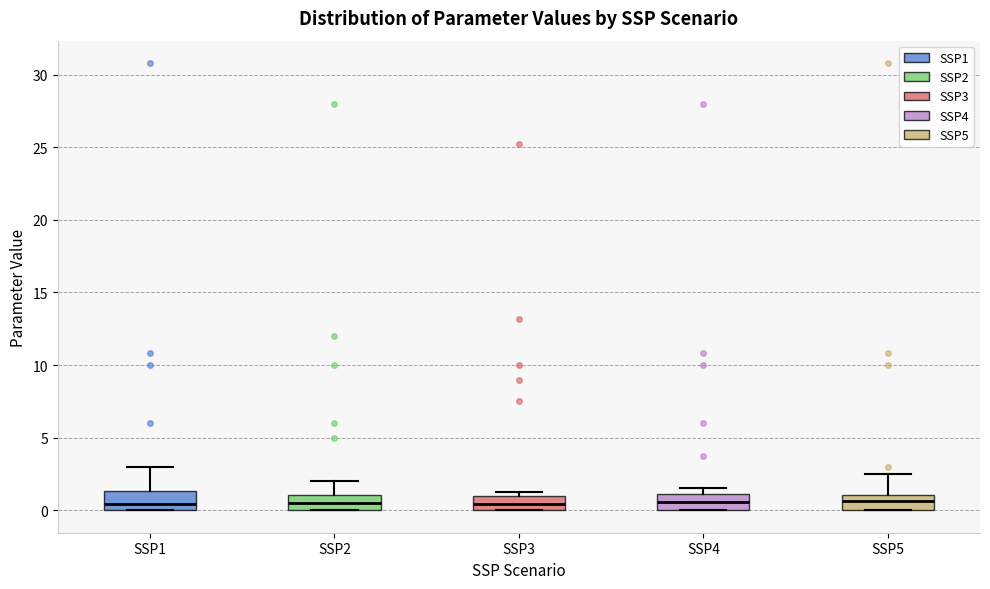

Where is the upper edge of the box for SSP3 on the y-axis? The values are not printed on the chart, so give them approximately, as read against the axis.

1.0